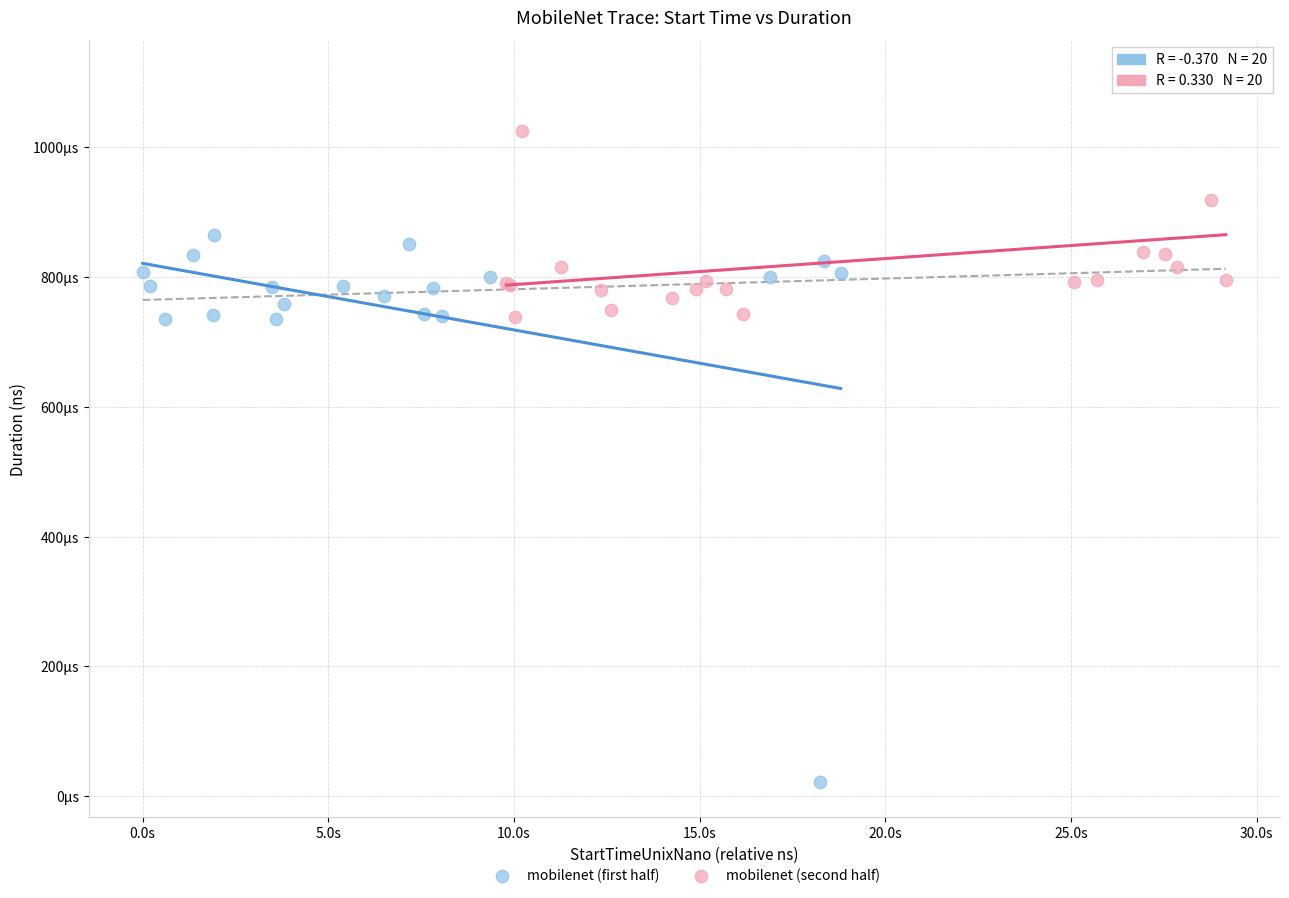

What are all the series names shown in the legend?

mobilenet (first half), mobilenet (second half)